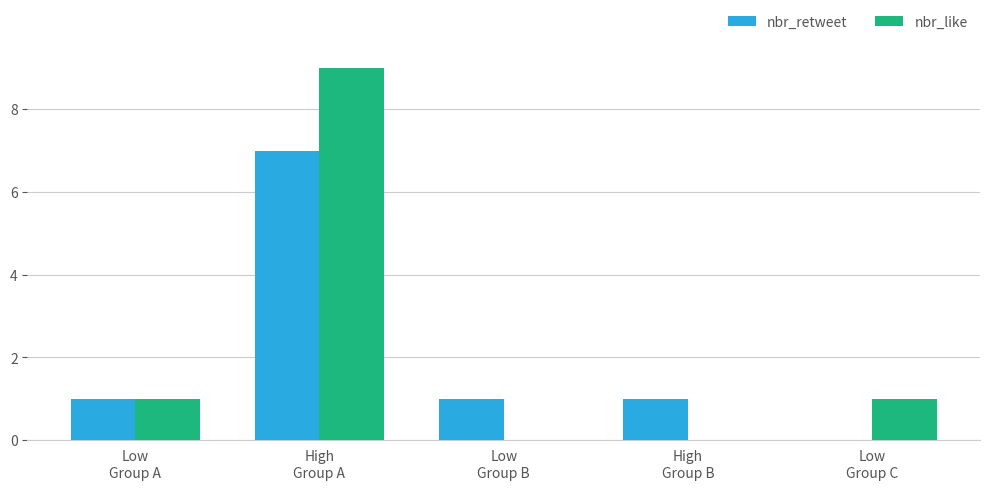

How many categories are shown in the chart?

5